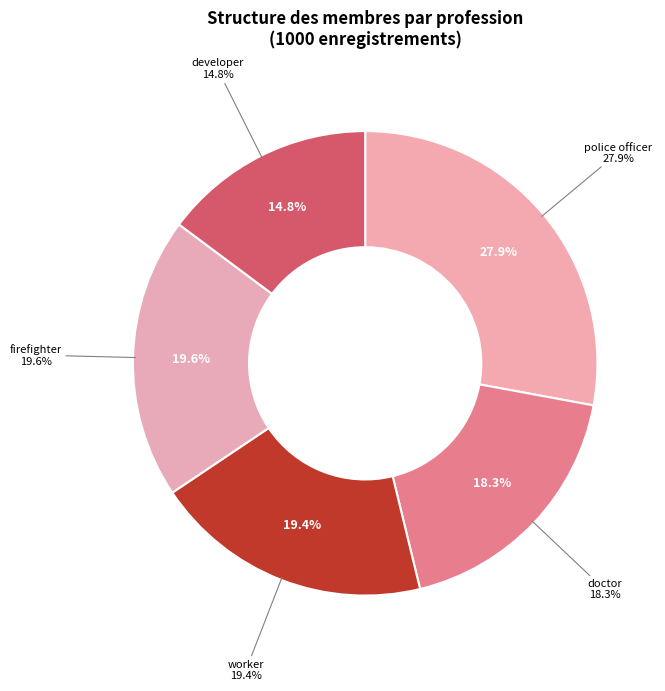

Rank the categories by value from lowest to highest.

developer, doctor, worker, firefighter, police officer